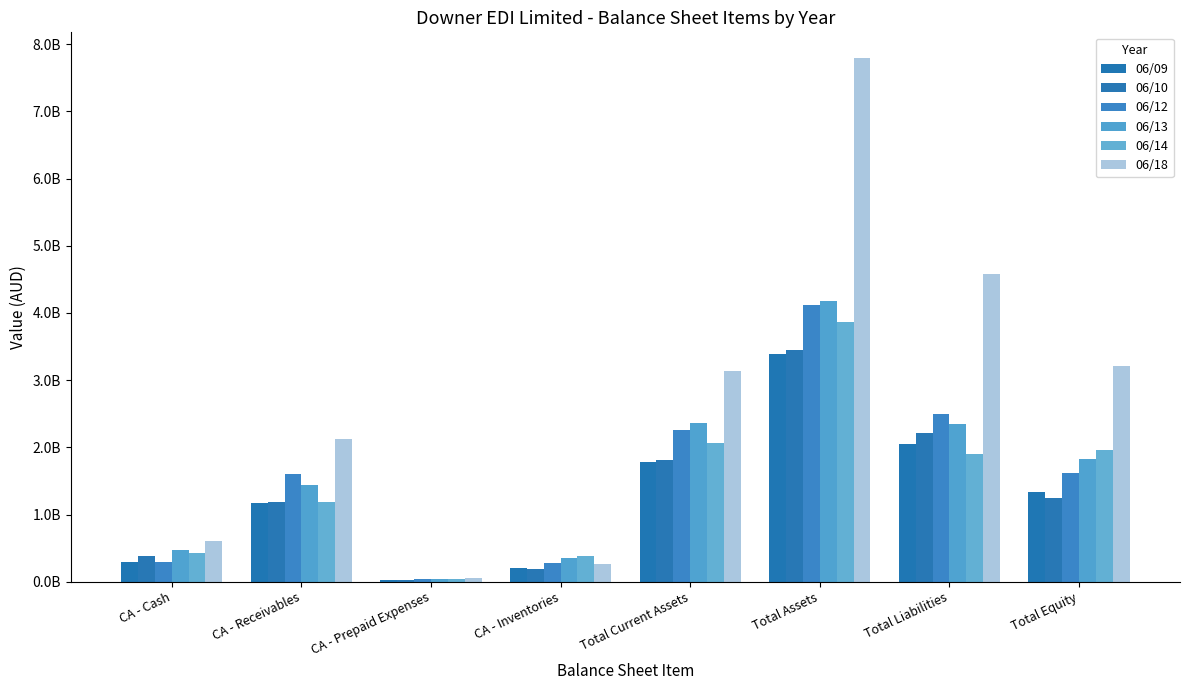

What are all the series names shown in the legend?

06/09, 06/10, 06/12, 06/13, 06/14, 06/18